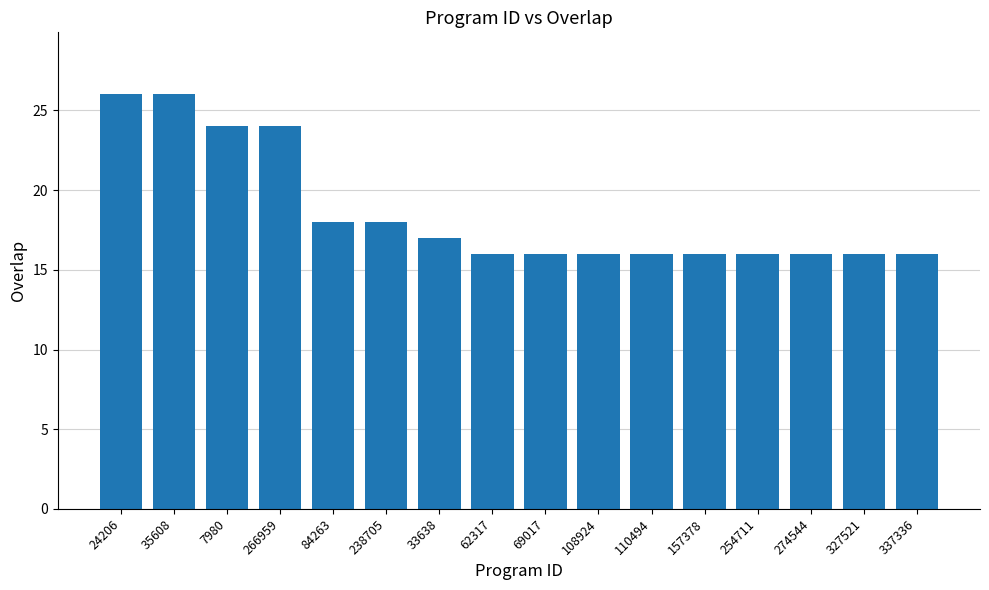

What is the maximum value shown in the chart?

26